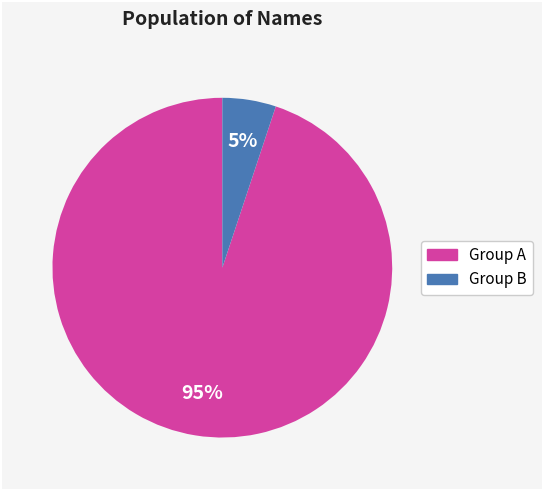

Count the number of slices in the pie.

2